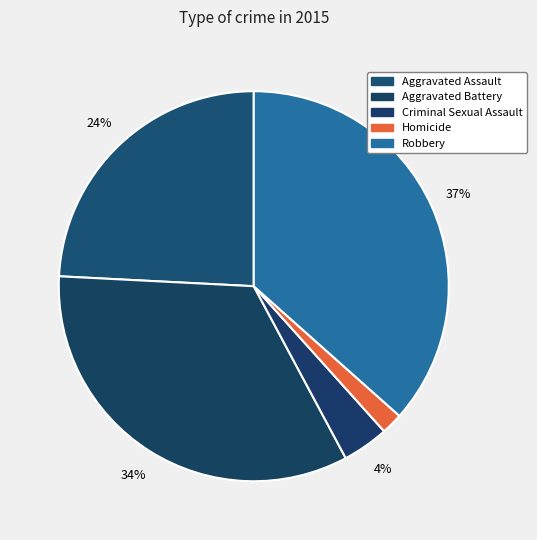

Does Robbery account for over 50% of the chart?

No